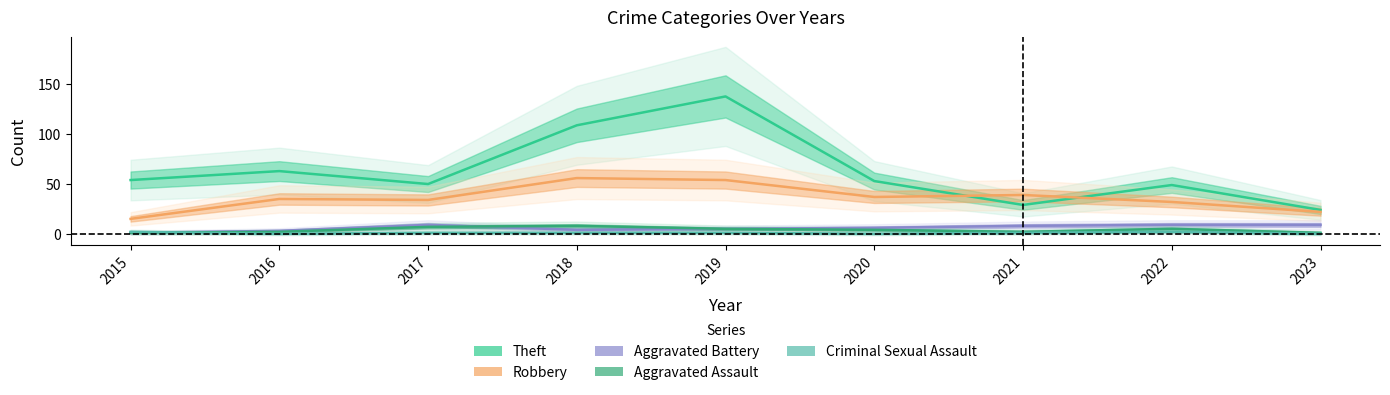

True or false: Aggravated Assault has a value of 2 at 2021.

True